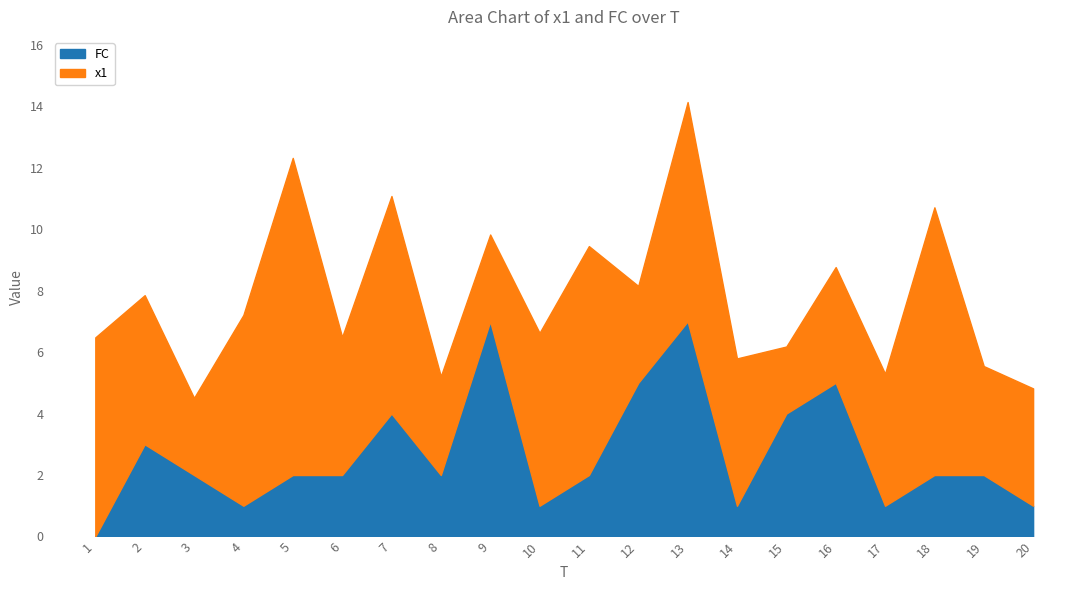

What is the sum of all FC values?

54.0